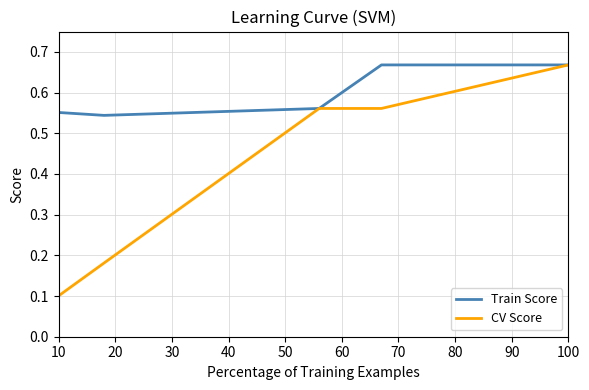

Which series has the largest range (max minus min)?

CV Score